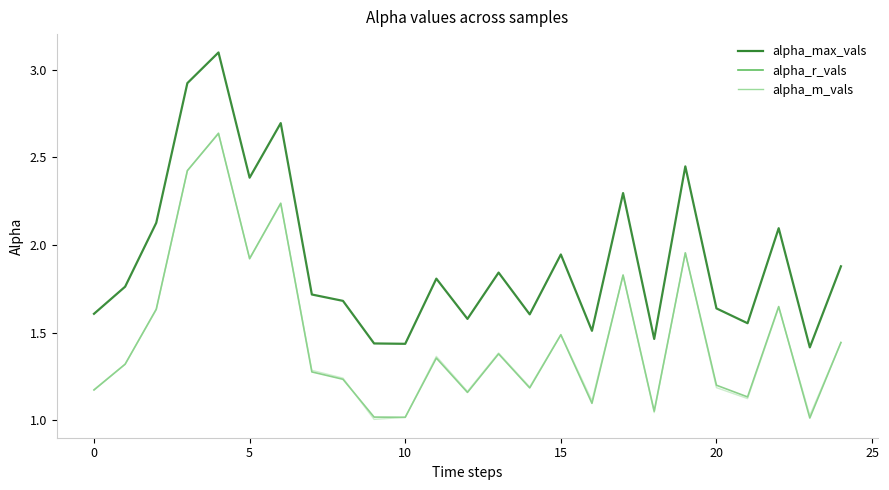

Which series has the largest total across all categories?

alpha_max_vals